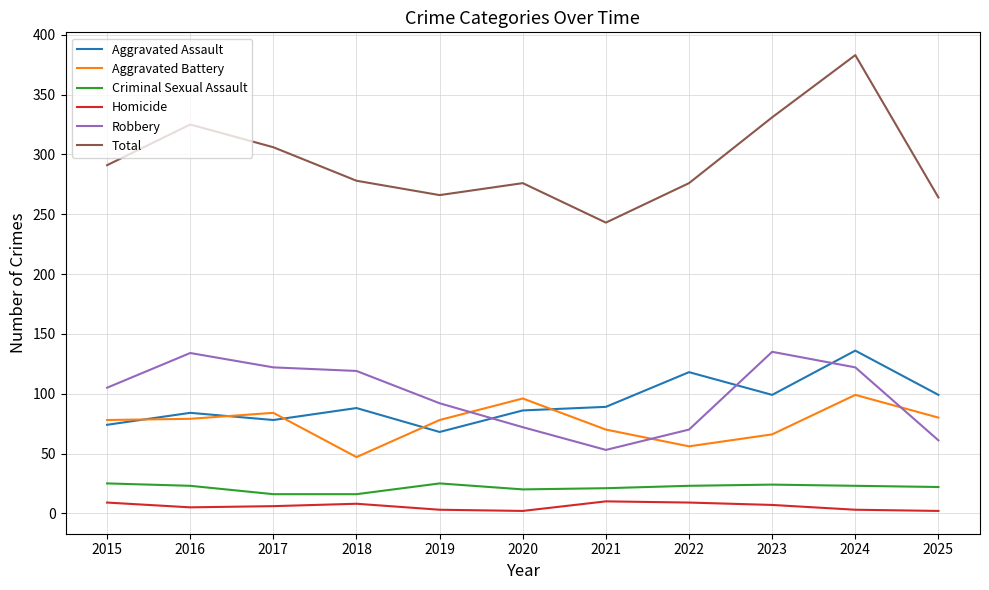

True or false: Criminal Sexual Assault and Homicide intersect in this chart.

False